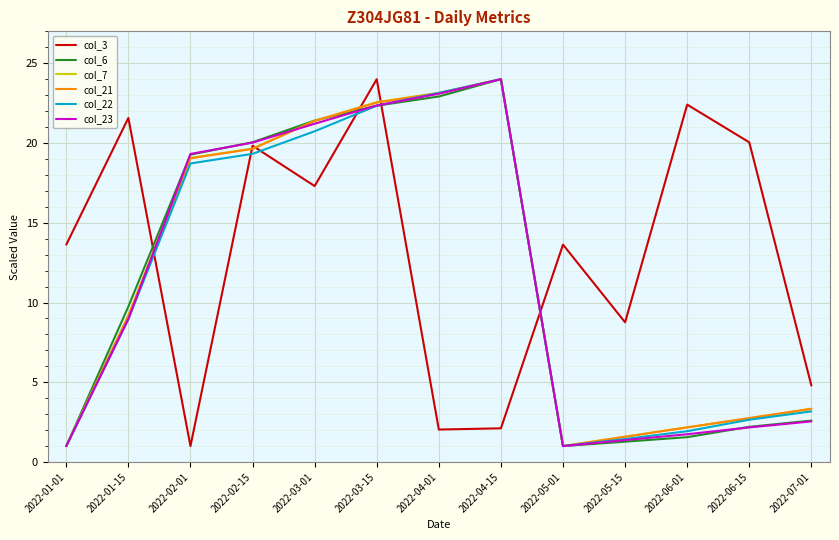

What is the difference between the maximum and minimum values in the col_21 series?

23.0